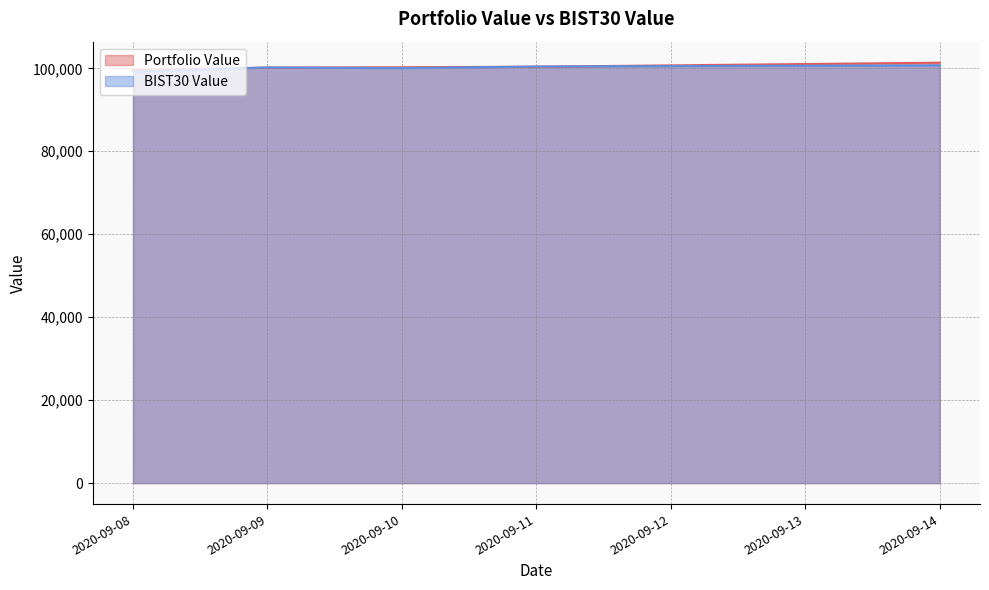

In BIST30 Value, how many points are lower than both neighbors (excluding endpoints)?

1